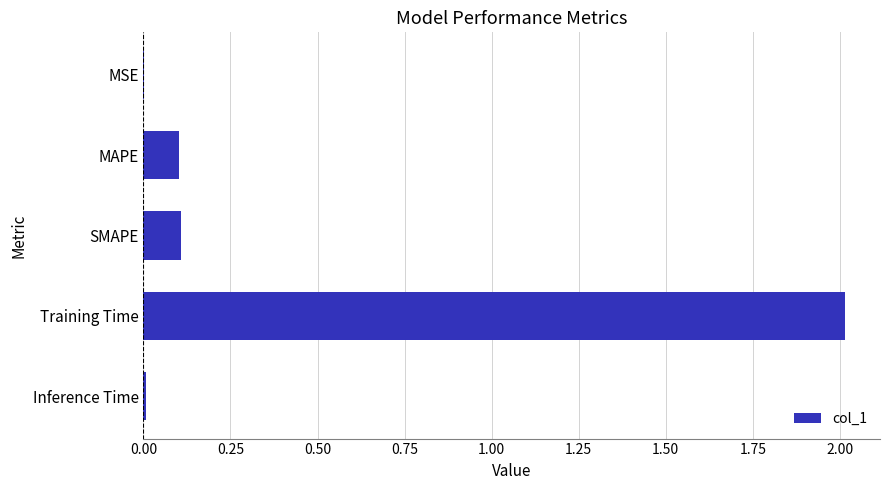

Is it true that the value at Inference Time is 0.0?

True